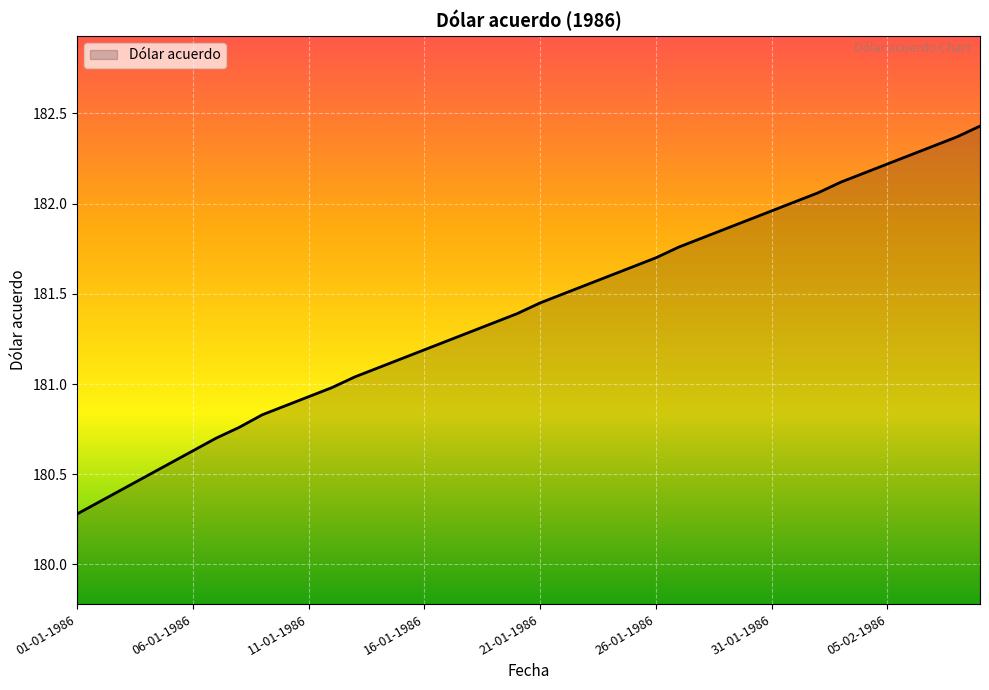

What is the greatest value displayed?

182.4